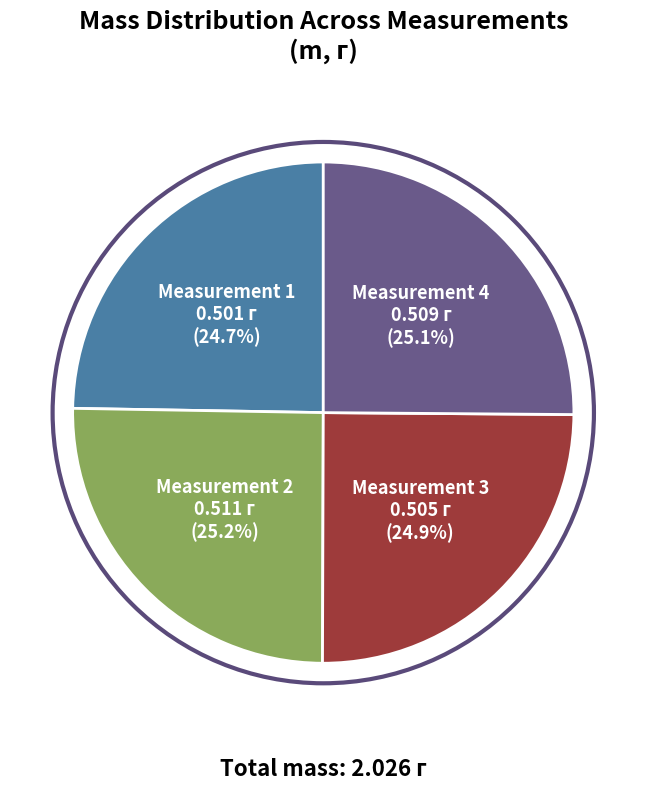

Does any single category account for the majority?

No